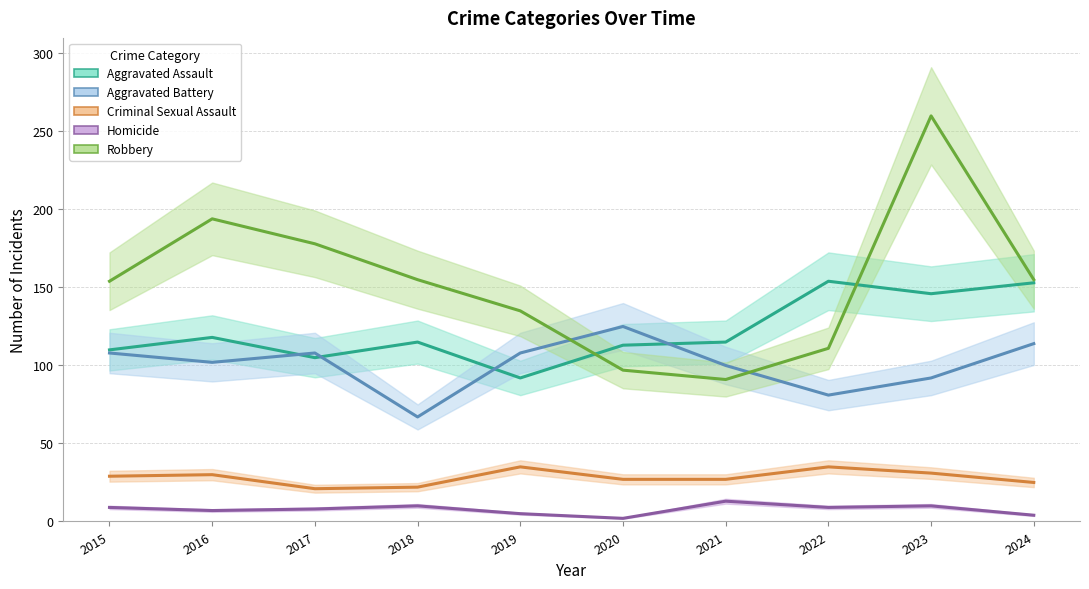

How many series are shown in this chart?

5